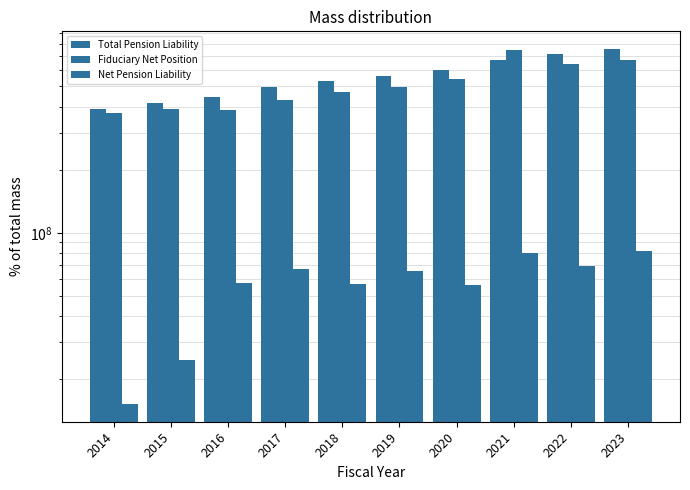

What is the difference between the highest and lowest values at 2022?

640260000